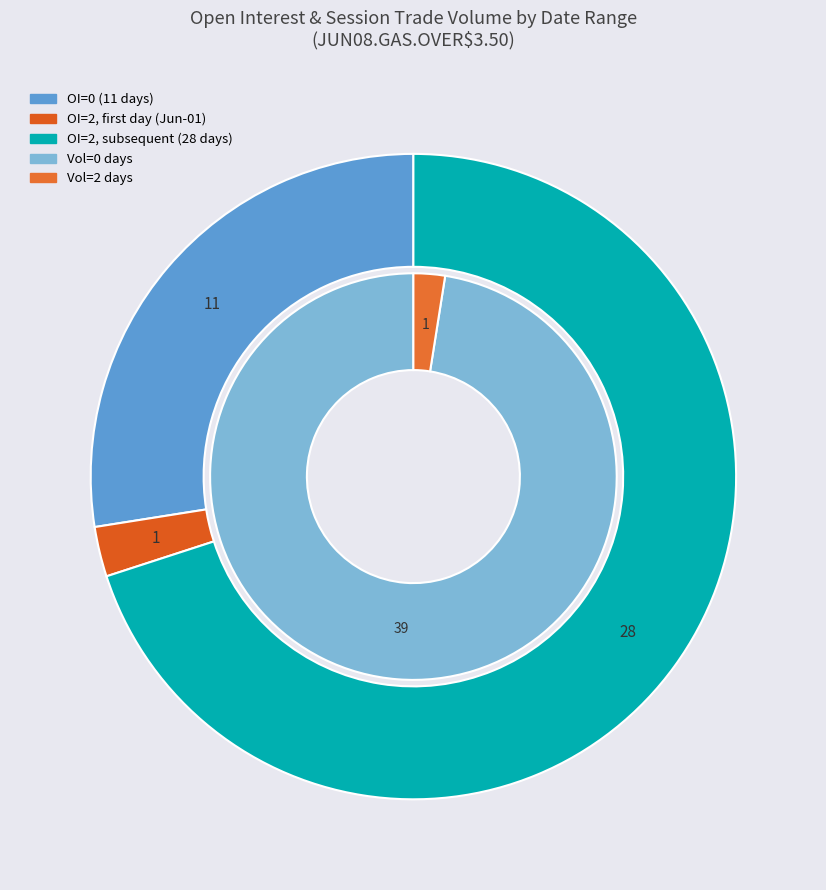

Is there any slice that represents more than half of the pie?

No